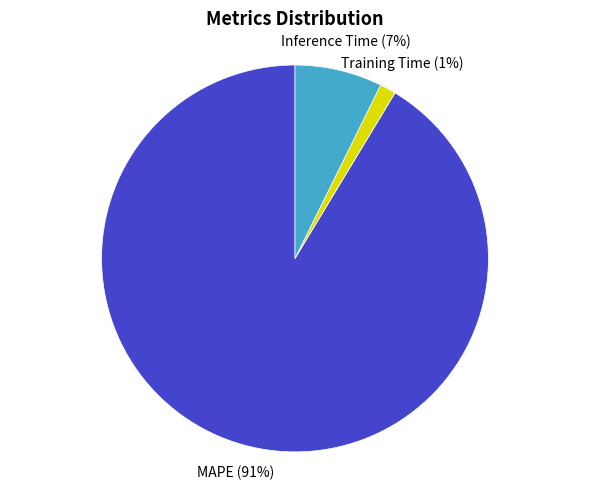

What percentage is the Training Time (1%) slice, to the nearest percent?

1%